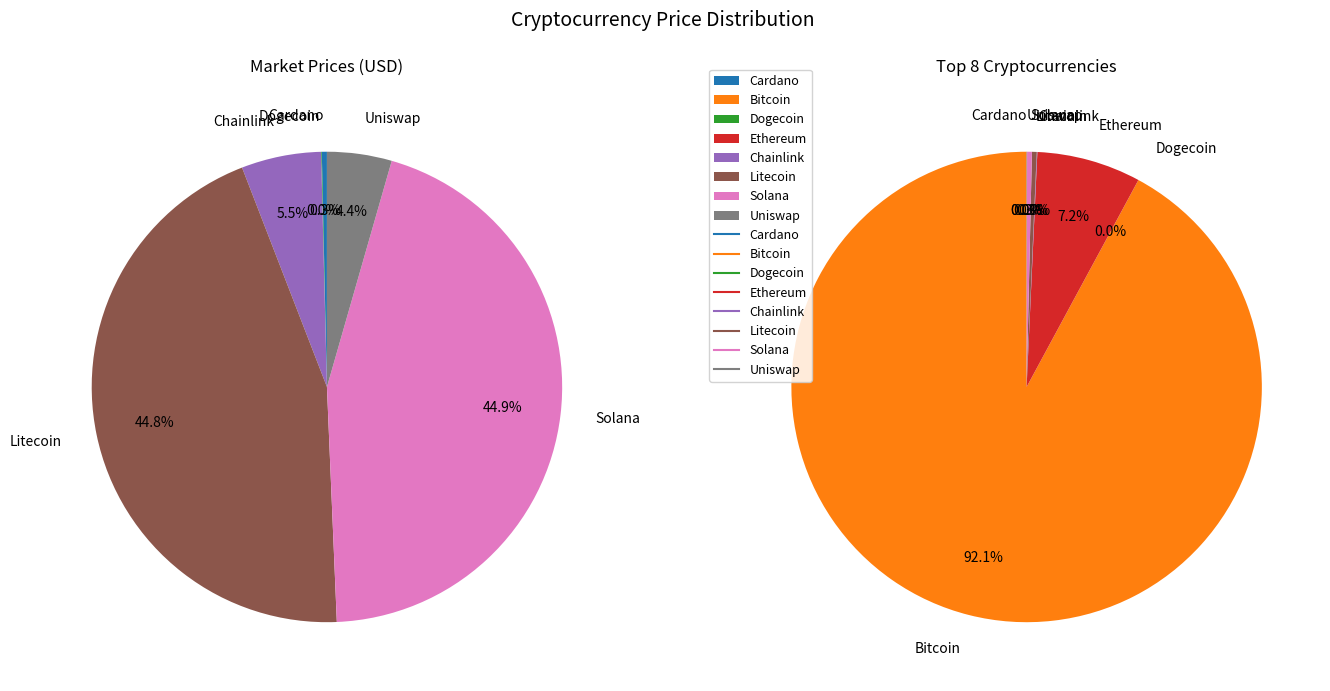

True or false: ltc accounts for 0% of the total.

True